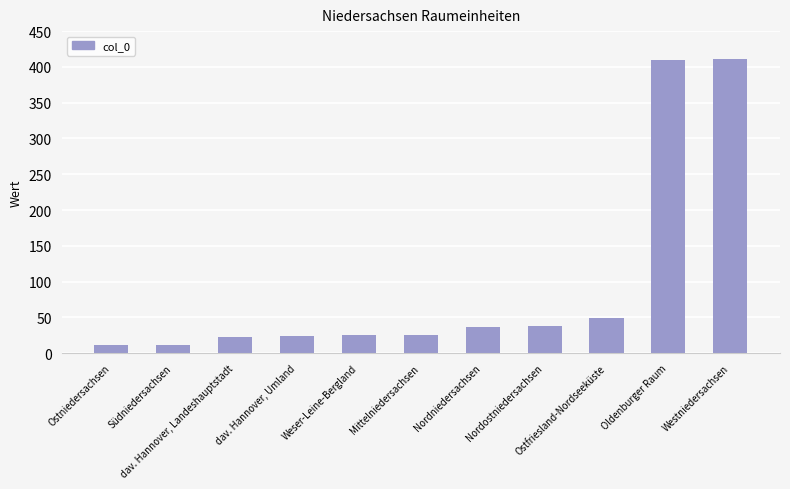

Read the value at Südniedersachsen.

12